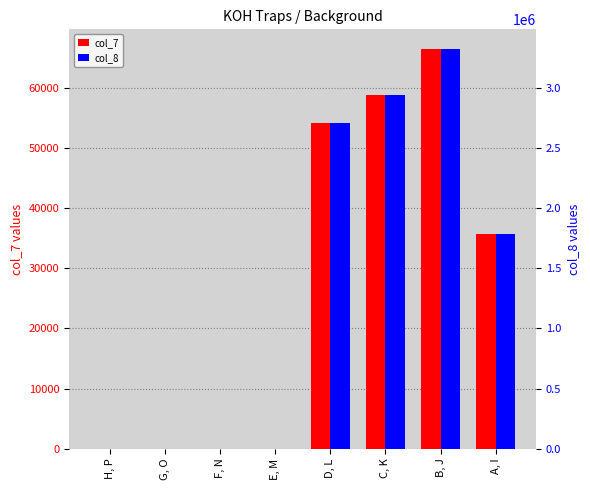

Between B, J and A, I, which series saw the biggest shift?

col_8